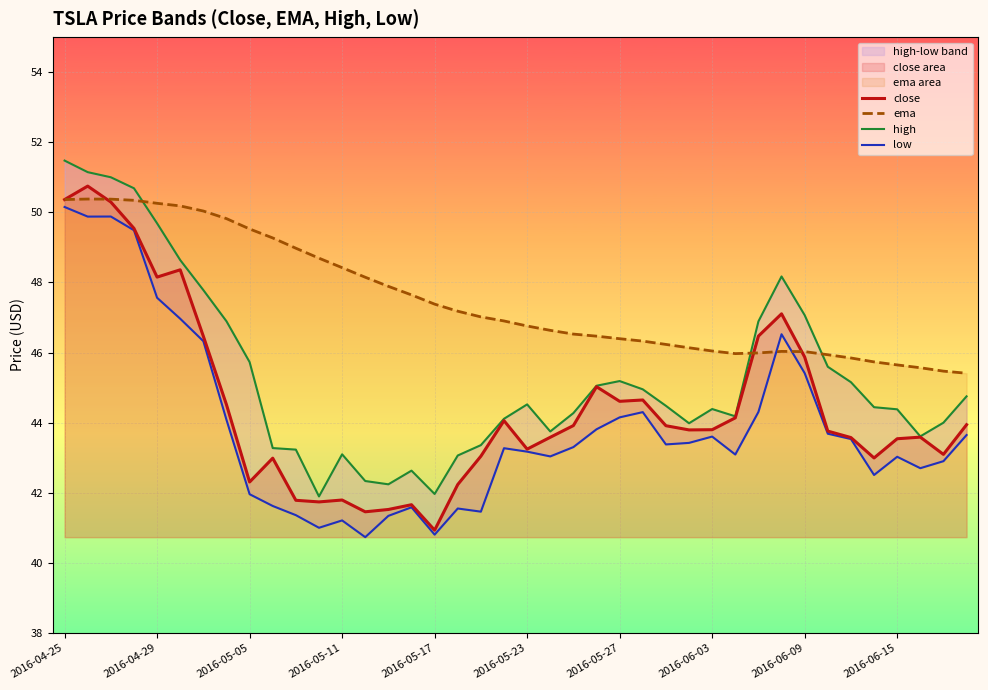

Is it true that ema equals 61.7 at 18?

False